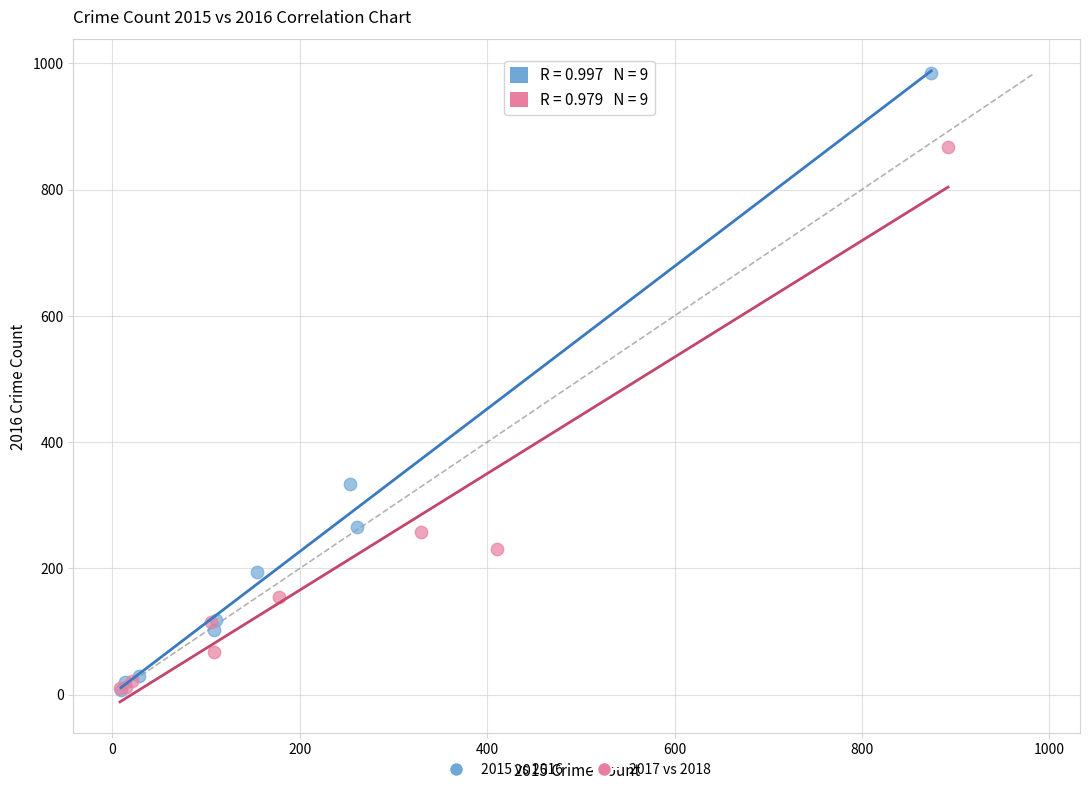

Which series reaches the maximum Y coordinate?

2015 vs 2016